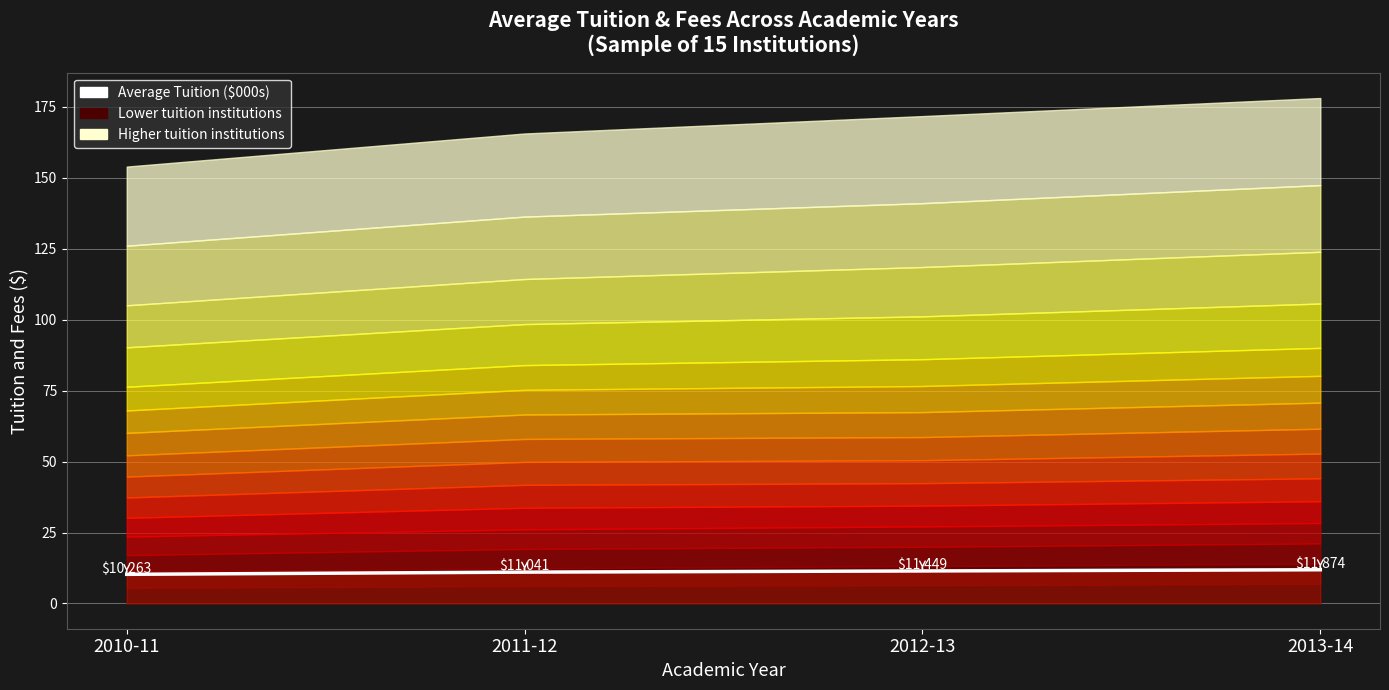

True or false: the data shows 10.3 at 2010-11.

True